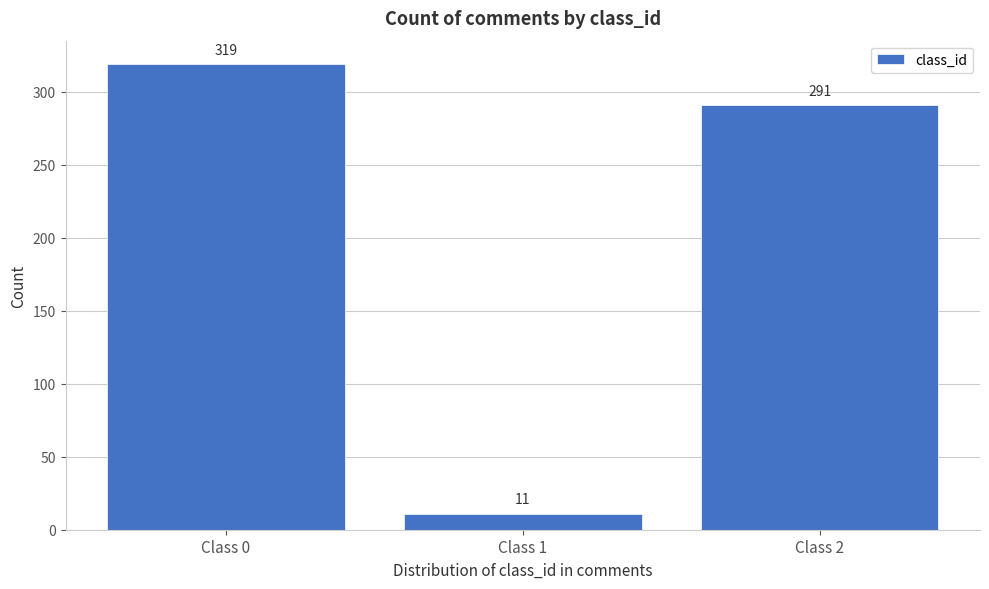

Reading right to left, list all the values displayed in this chart.

Class 2=291	Class 1=11	Class 0=319